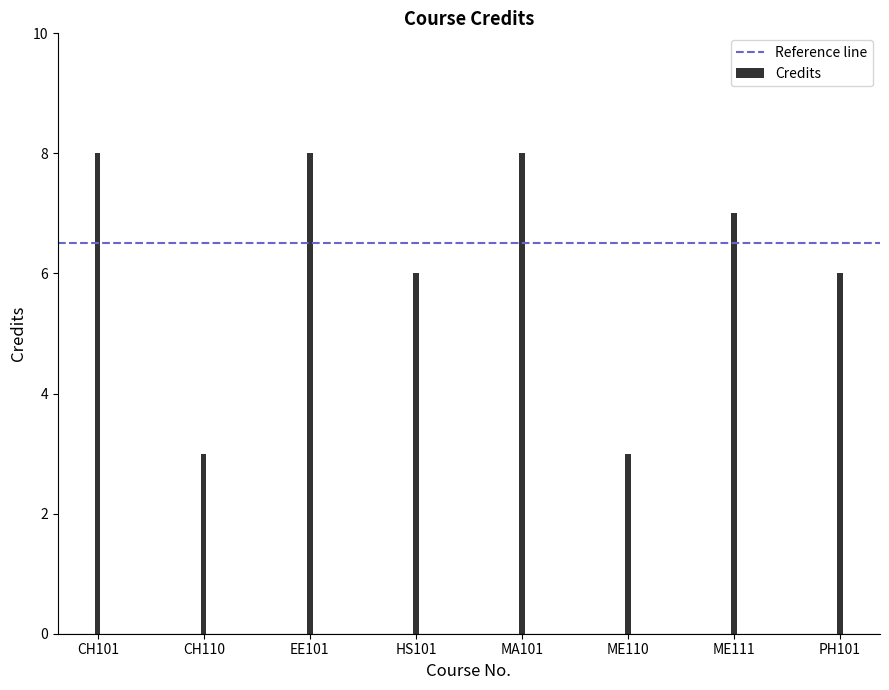

What is the ratio of the value at EE101 to the value at CH110?

2.7